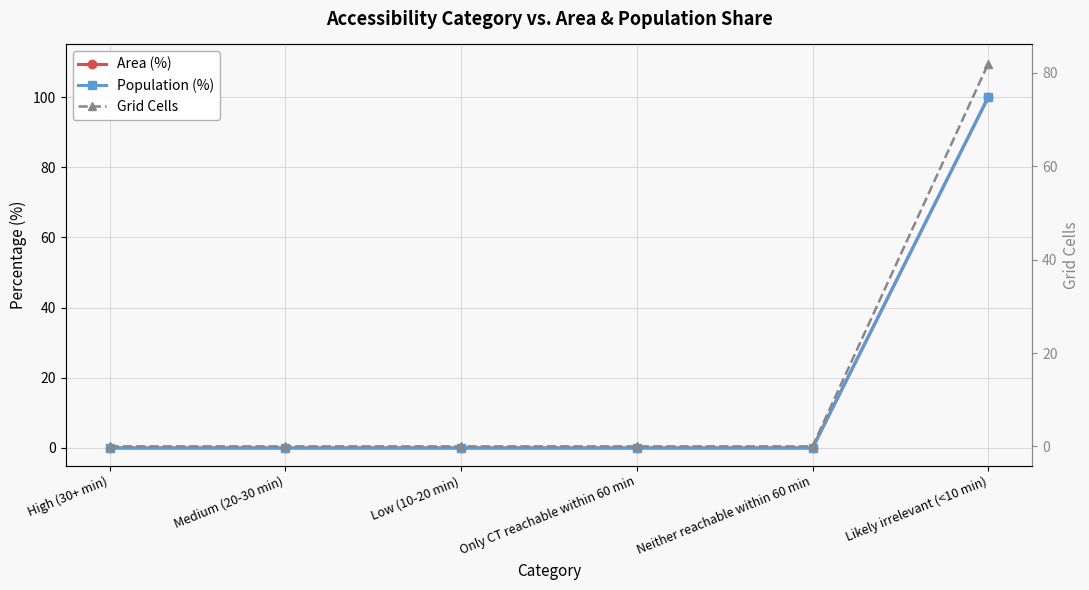

Reading left to right, list all the values displayed in this chart.

Area (%): High (30+ min)=0	Medium (20-30 min)=0	Low (10-20 min)=0	Only CT reachable within 60 min=0	Neither reachable within 60 min=0	Likely irrelevant (<10 min)=100
Population (%): High (30+ min)=0	Medium (20-30 min)=0	Low (10-20 min)=0	Only CT reachable within 60 min=0	Neither reachable within 60 min=0	Likely irrelevant (<10 min)=100
Grid Cells: High (30+ min)=0	Medium (20-30 min)=0	Low (10-20 min)=0	Only CT reachable within 60 min=0	Neither reachable within 60 min=0	Likely irrelevant (<10 min)=82